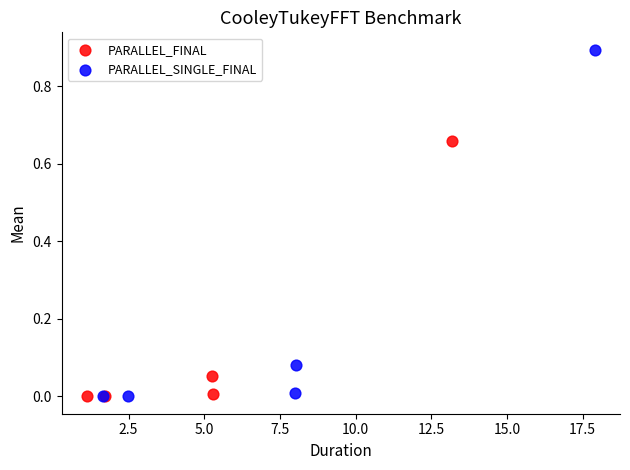

Which series has the widest spread of Y values?

PARALLEL_SINGLE_FINAL